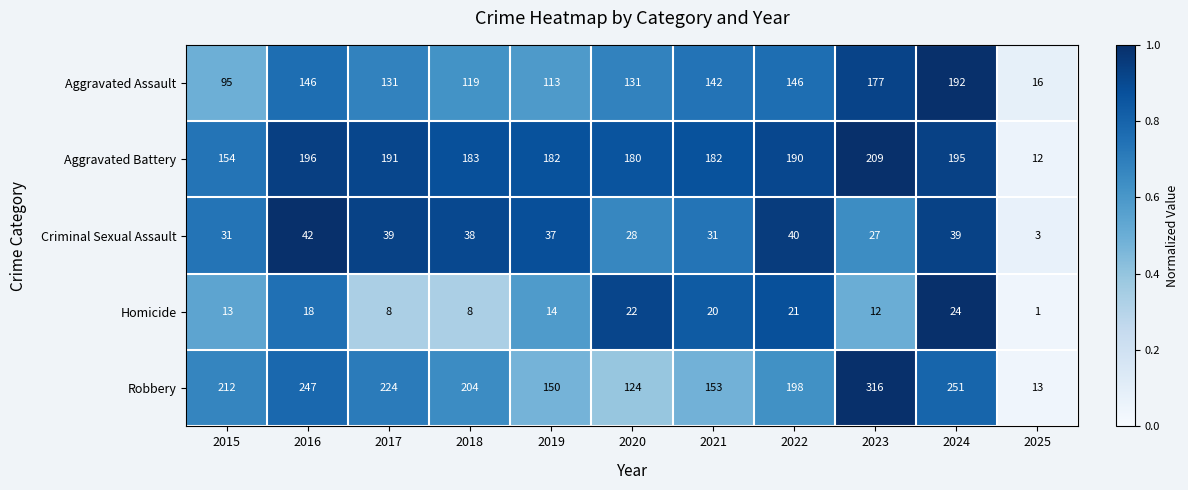

The value of Robbery at 2025 is 13. True or false?

True